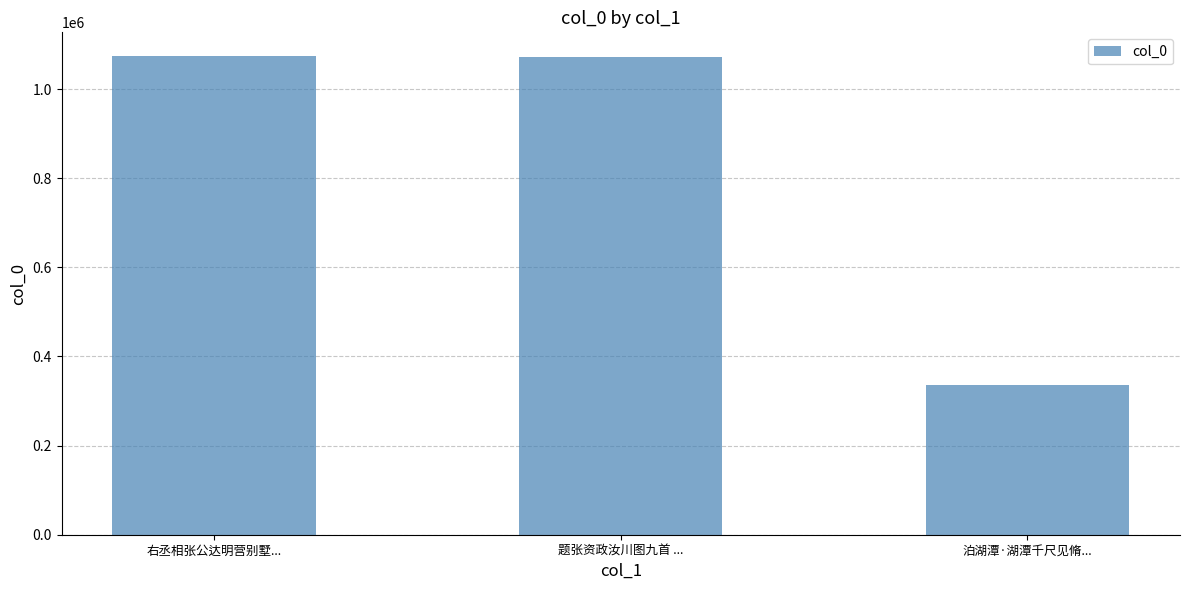

Which label corresponds to the smallest value in the chart?

泊湖潭·湖潭千尺见脩...